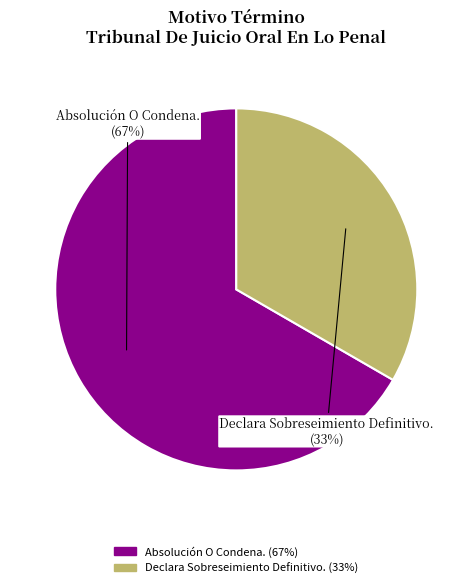

Combined, do Absolución O Condena. and Declara Sobreseimiento Definitivo. account for over 50%?

Yes